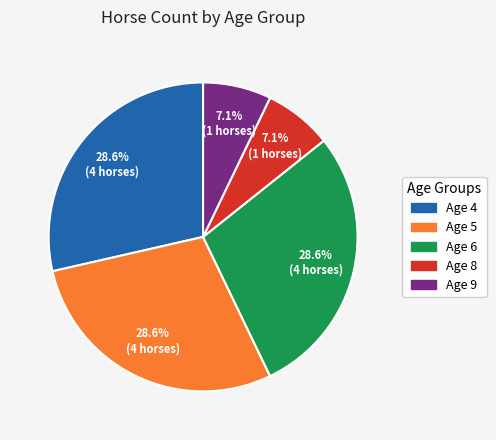

What percentage do Age 9 and Age 6 together represent?

35.7%